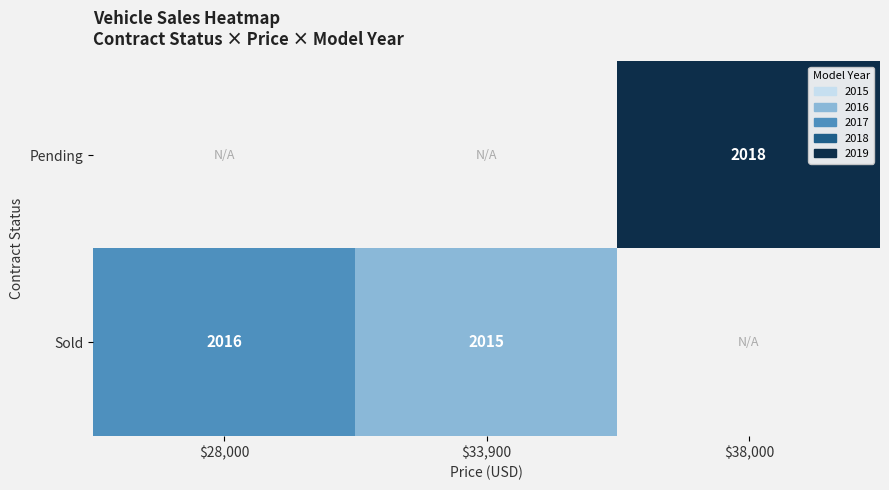

The value of Sold at $33,900 is 1203. True or false?

False